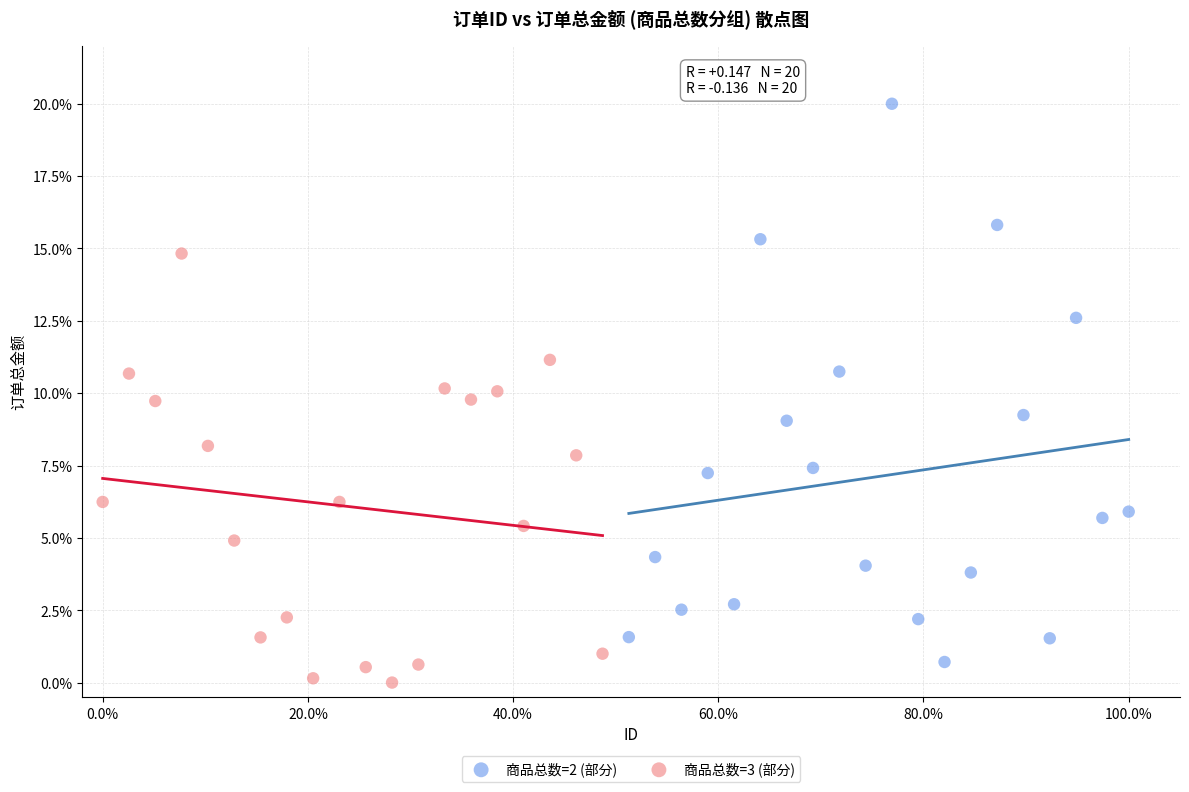

Which series contains the highest Y value?

商品总数=2 (部分)